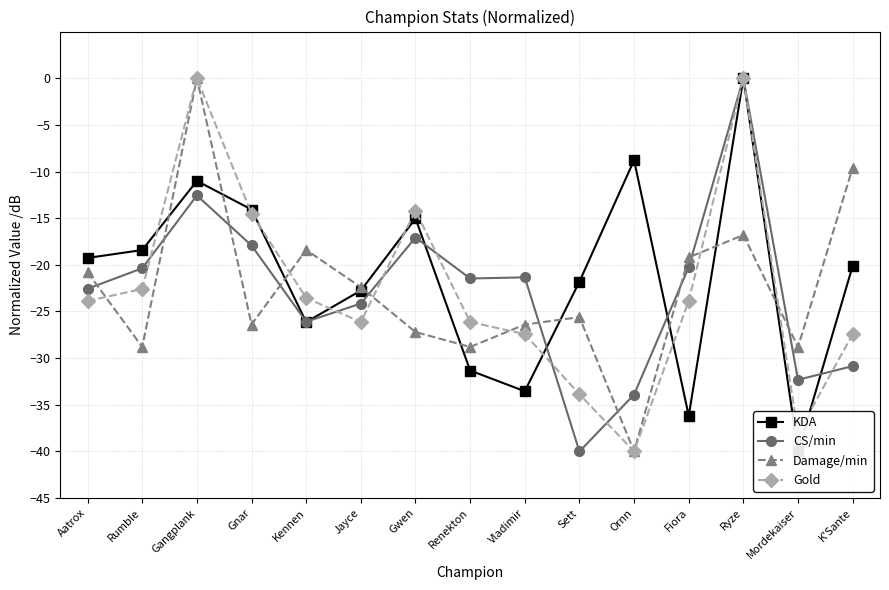

Which category has the lowest value across all series?

Mordekaiser